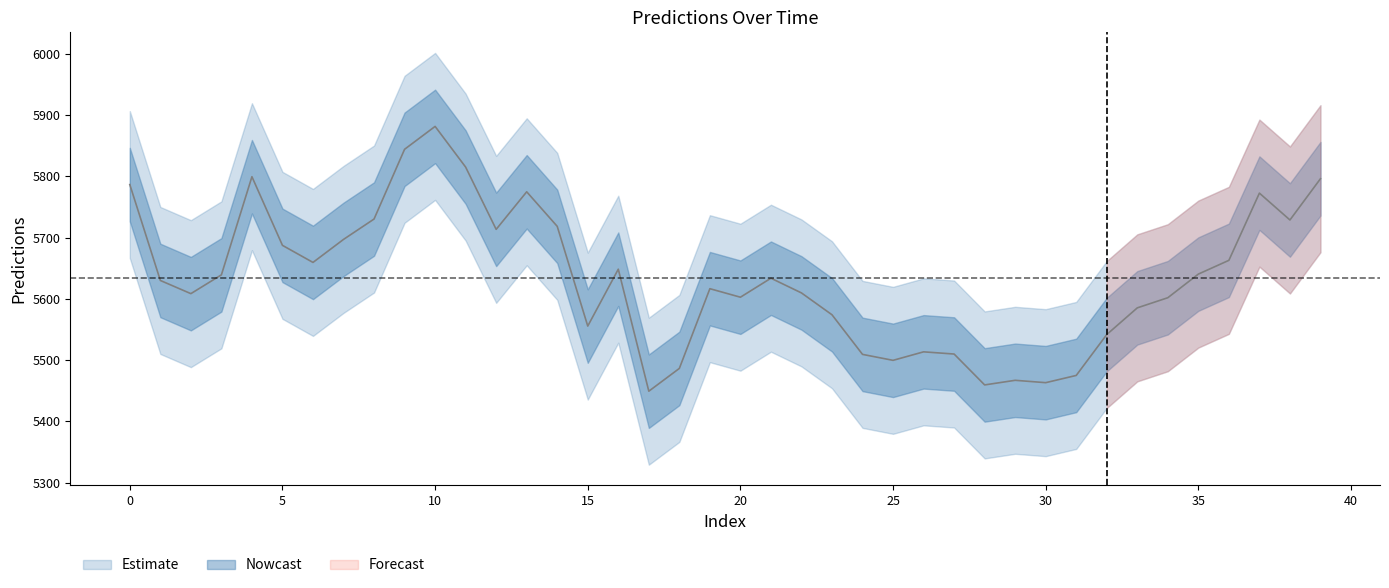

True or false: there are more than 1 points higher than both neighbors.

True